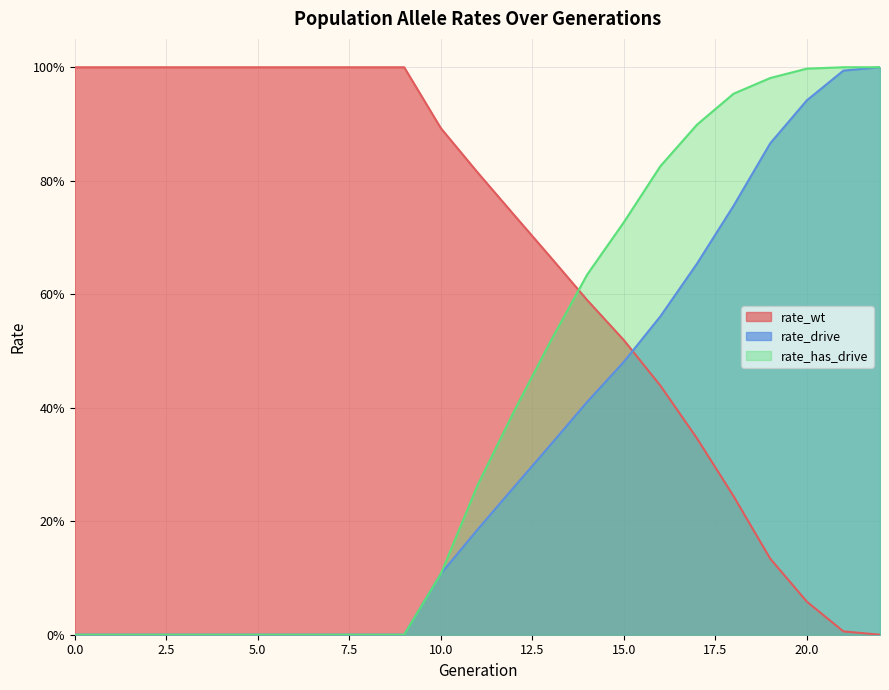

Which series has the widest spread of values?

rate_wt